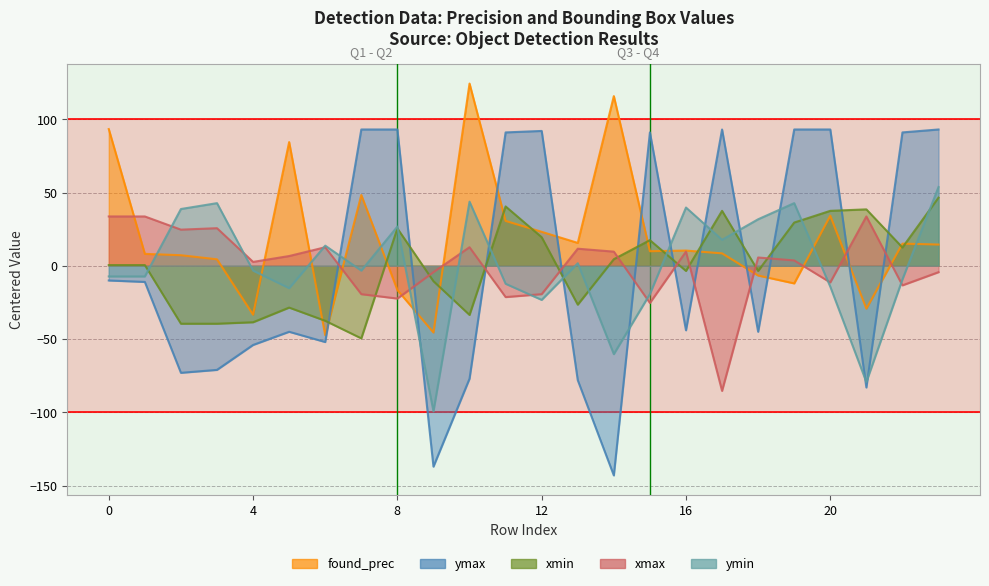

How many intersections are there between xmin and xmax?

9